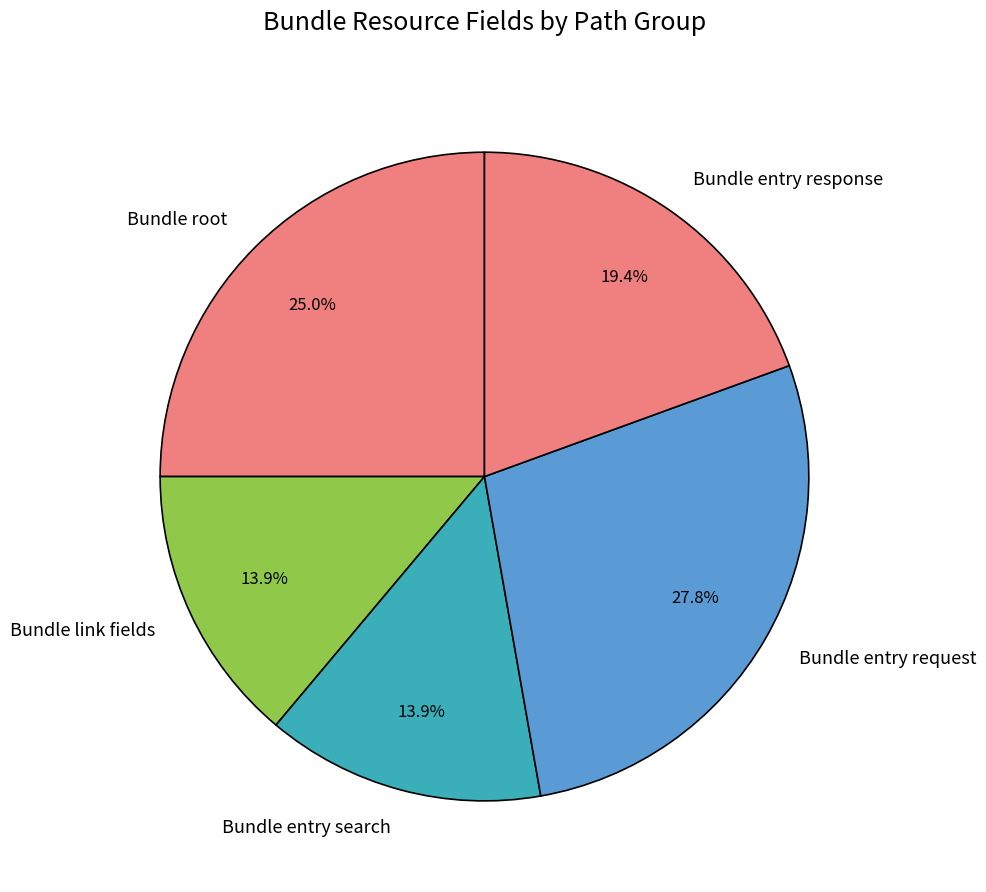

What is the ratio of the value at Bundle link fields to the value at Bundle root?

0.6